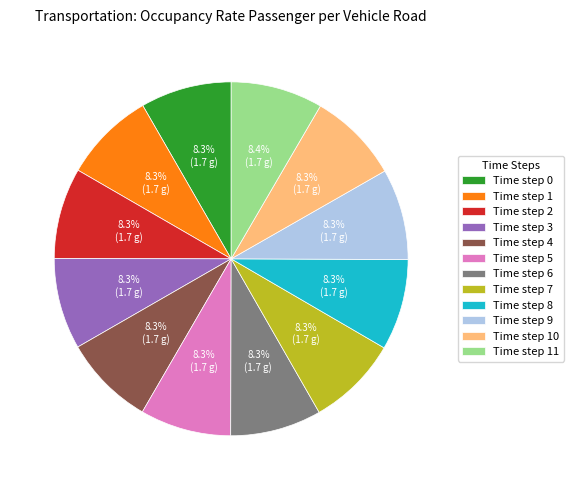

To the nearest percent, what is the average slice percentage?

8%